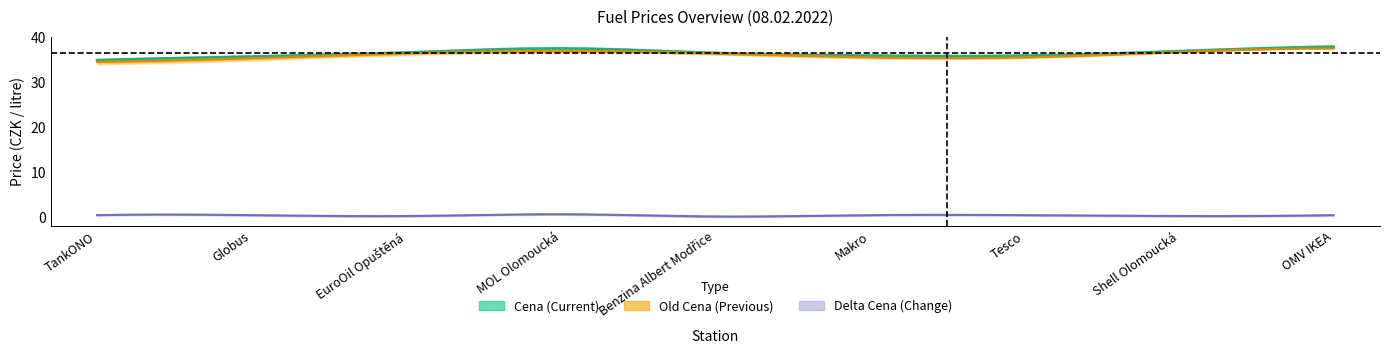

What is the highest value of the Old Cena series?

37.5